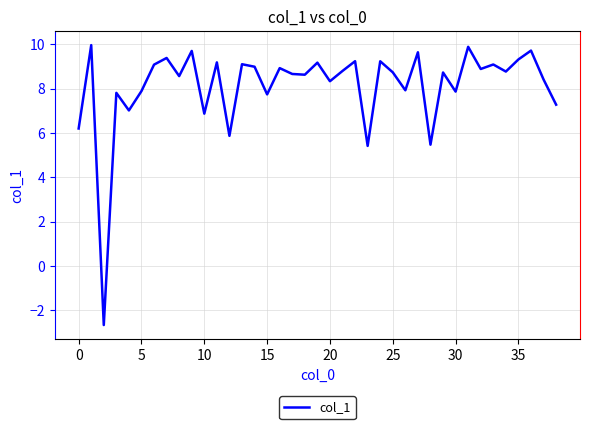

What is the difference between the maximum and minimum values?

12.6